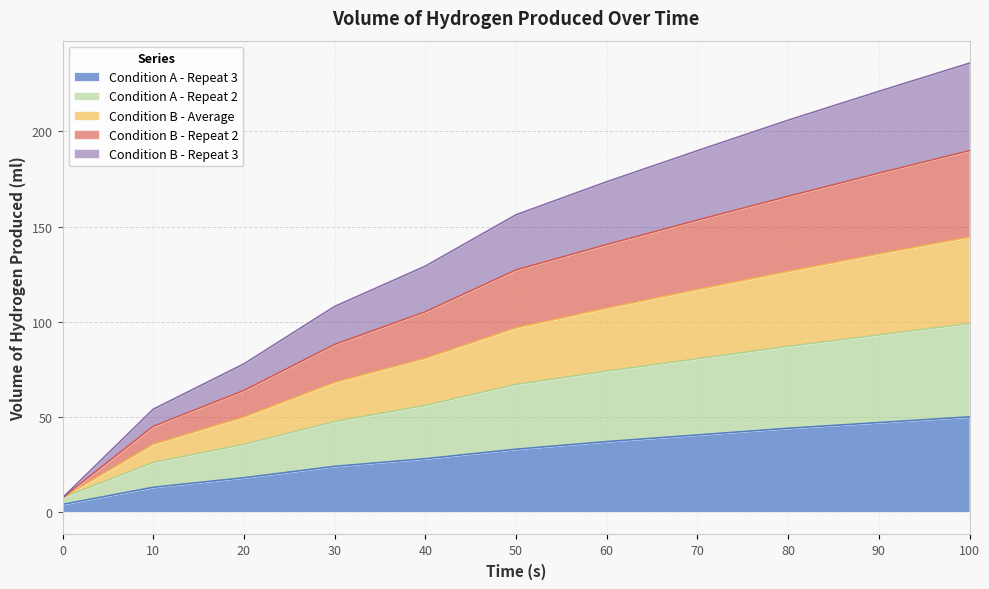

True or false: Condition B - Repeat 3 has more than 1 interior local peaks.

False